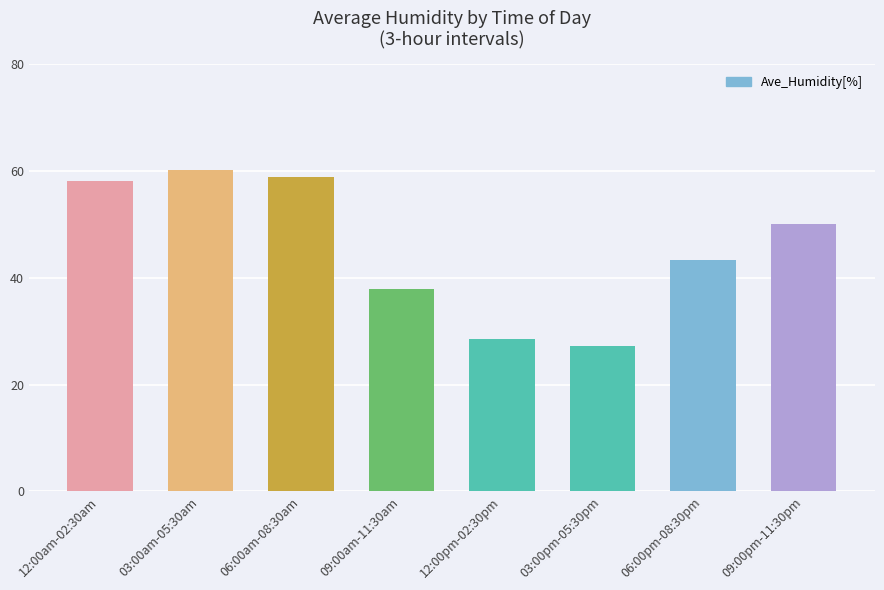

What is the label of the 1st bar from the left?

12:00am-02:30am